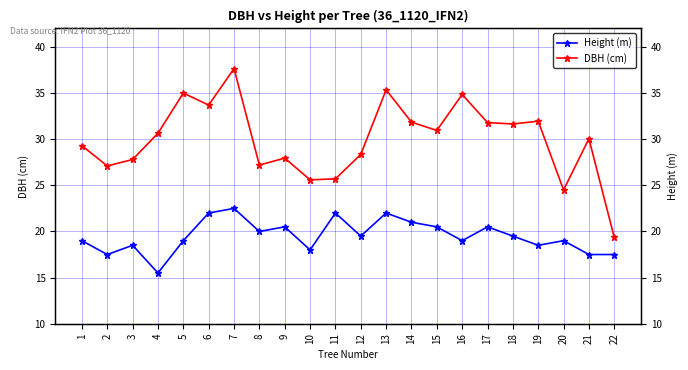

What is the spread (max minus min) of values at 13?

13.4